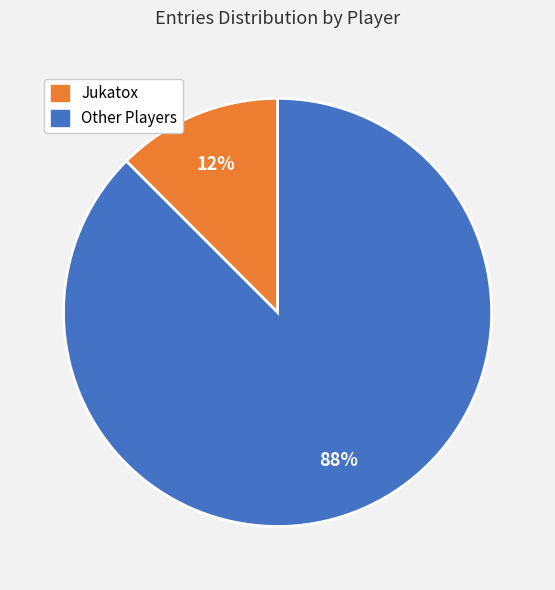

How many segments does this pie chart have?

2